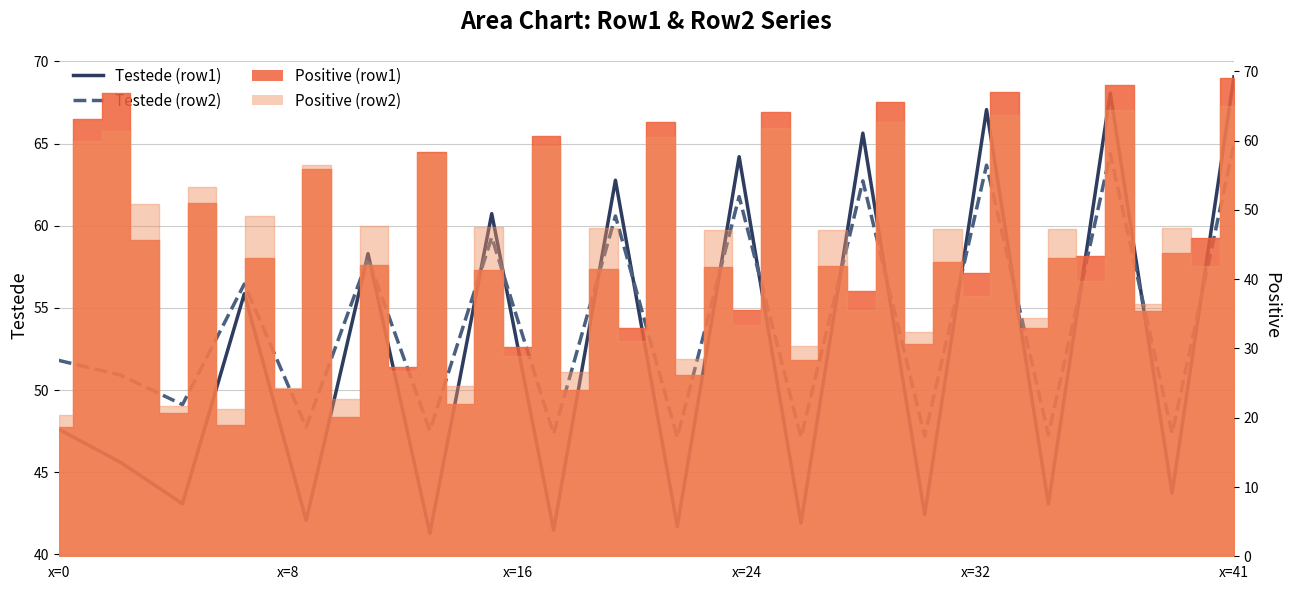

Which series has the largest range (max minus min)?

Testede (row1)